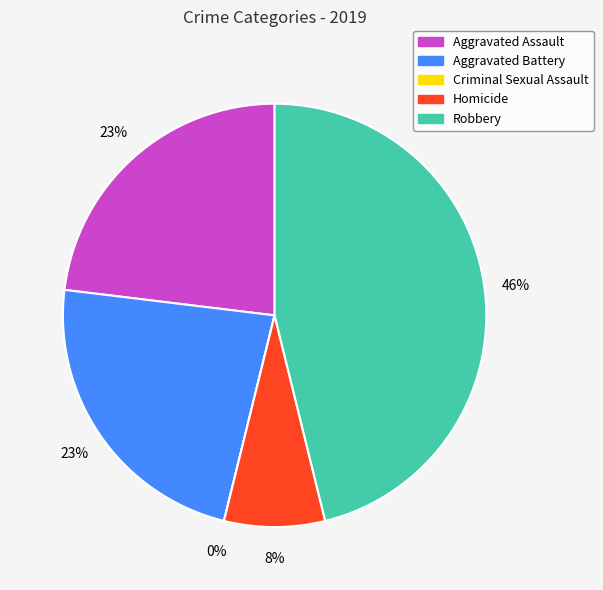

True or false: Criminal Sexual Assault accounts for 1% of the total.

False